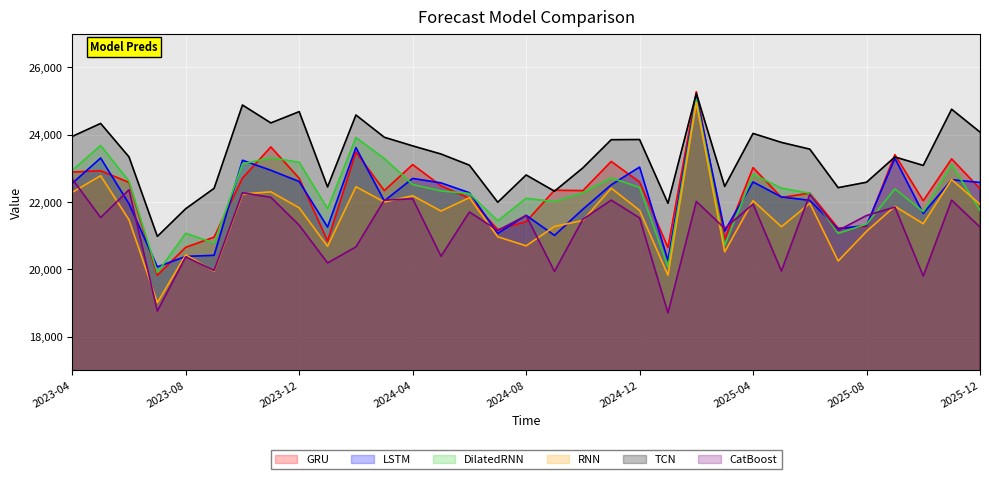

Between 2024-06 and 2024-10, which series saw the biggest shift?

RNN